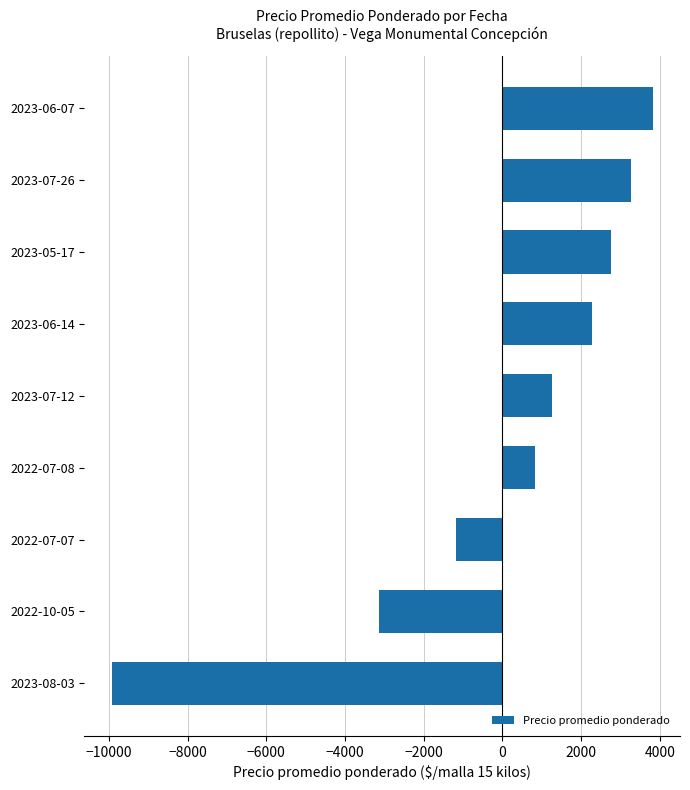

Rank the categories by value from highest to lowest.

2023-06-07, 2023-07-26, 2023-05-17, 2023-06-14, 2023-07-12, 2022-07-08, 2022-07-07, 2022-10-05, 2023-08-03